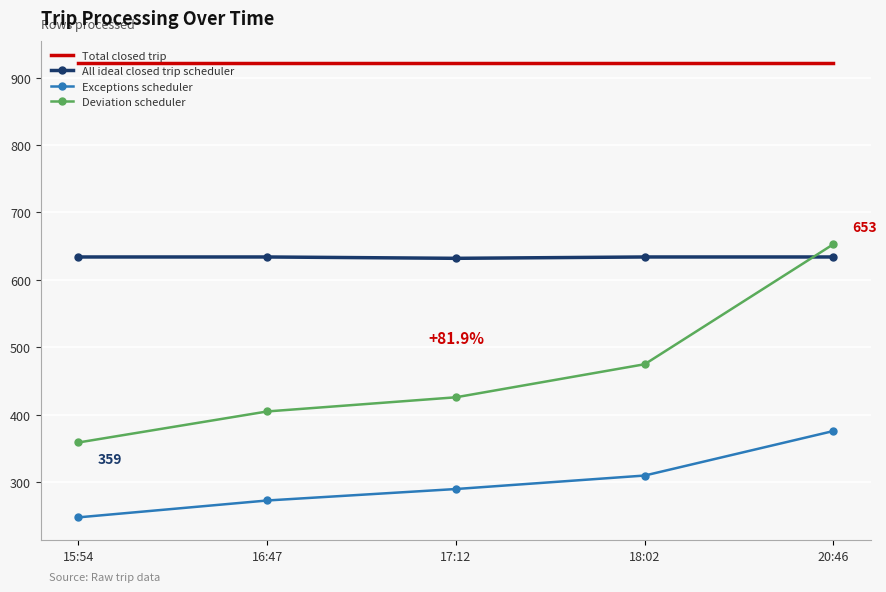

The Exceptions scheduler series shows 79 at 18:02. True or false?

False